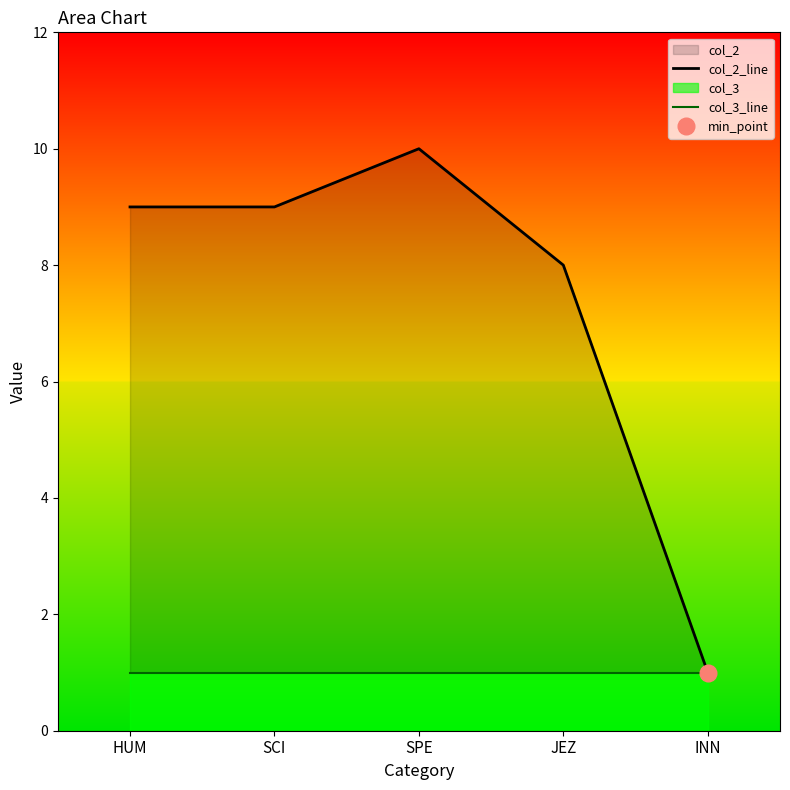

What is the smallest value displayed?

1